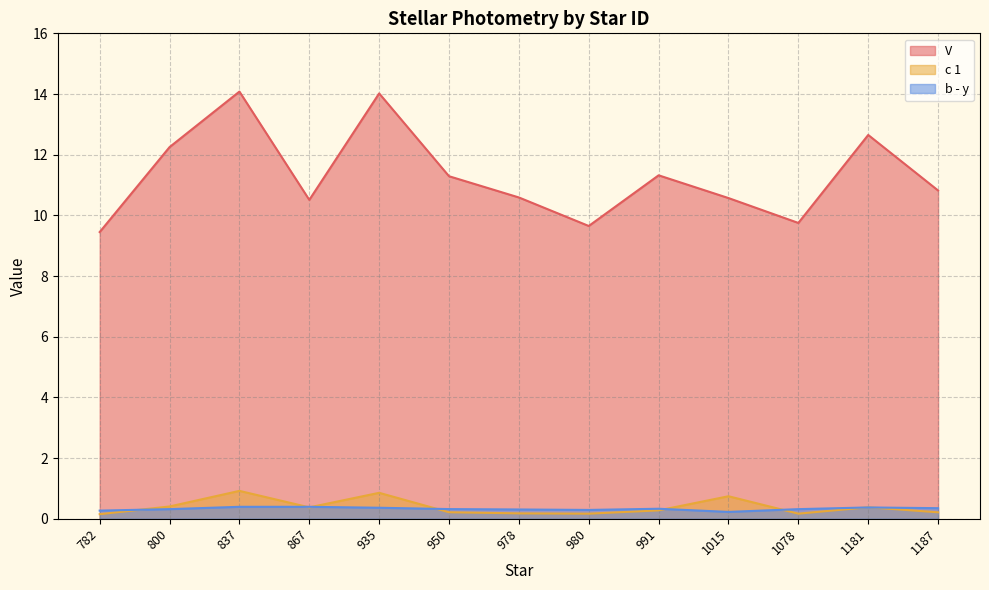

Between 782 and 837, which series saw the biggest shift?

V